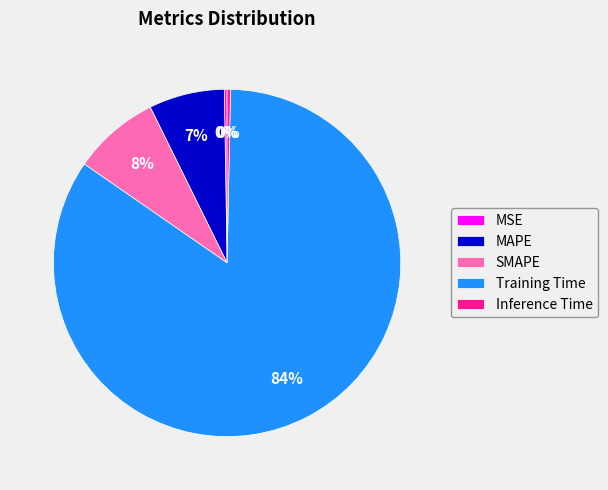

Do MAPE and SMAPE together represent more than half of the pie?

No